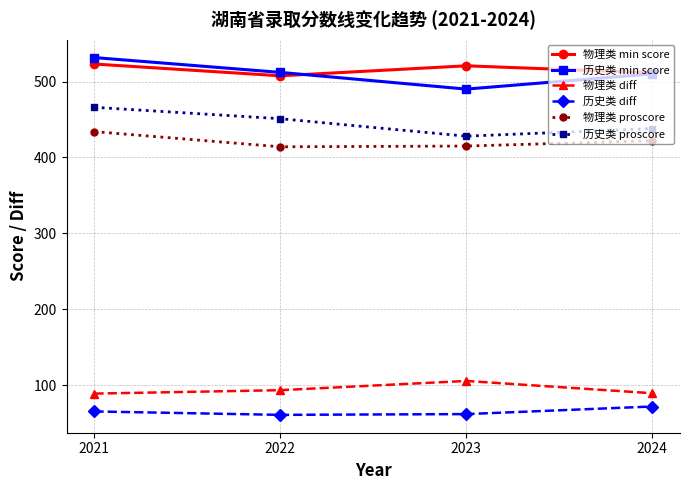

At which label does 历史类 min score reach its peak?

2021